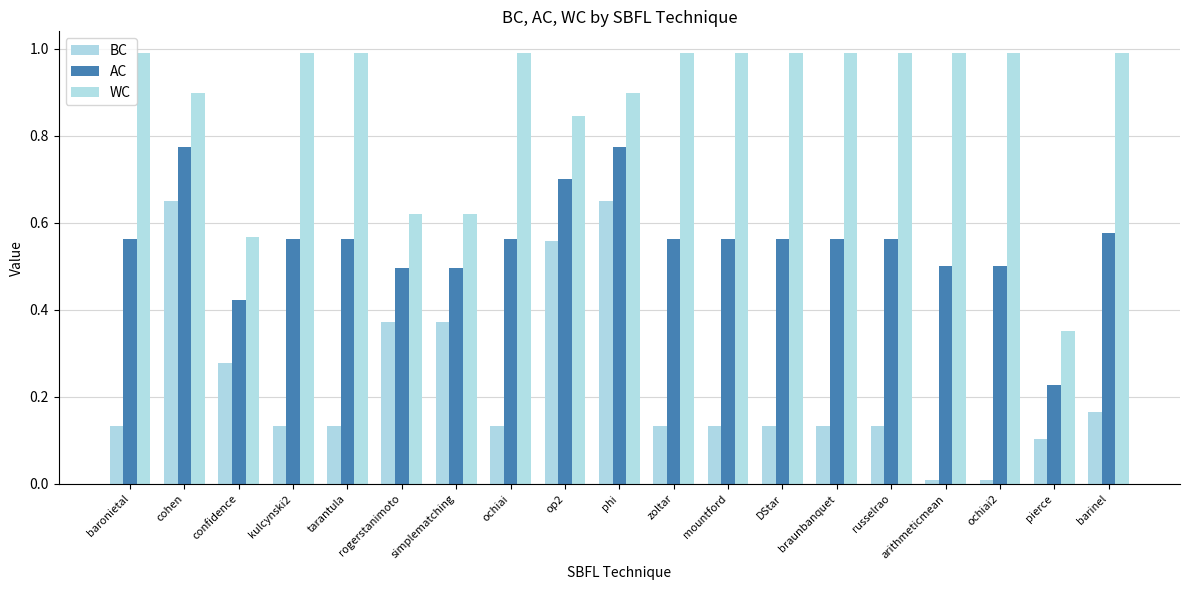

Is it true that WC equals 1.0 at tarantula?

True